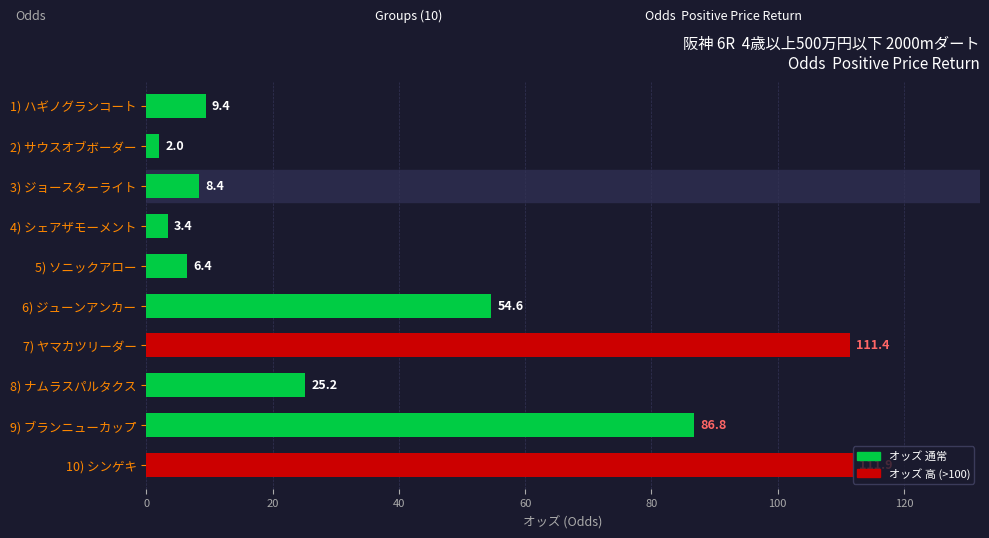

Which has a higher value, 8) ナムラスパルタクス or 4) シェアザモーメント?

8) ナムラスパルタクス